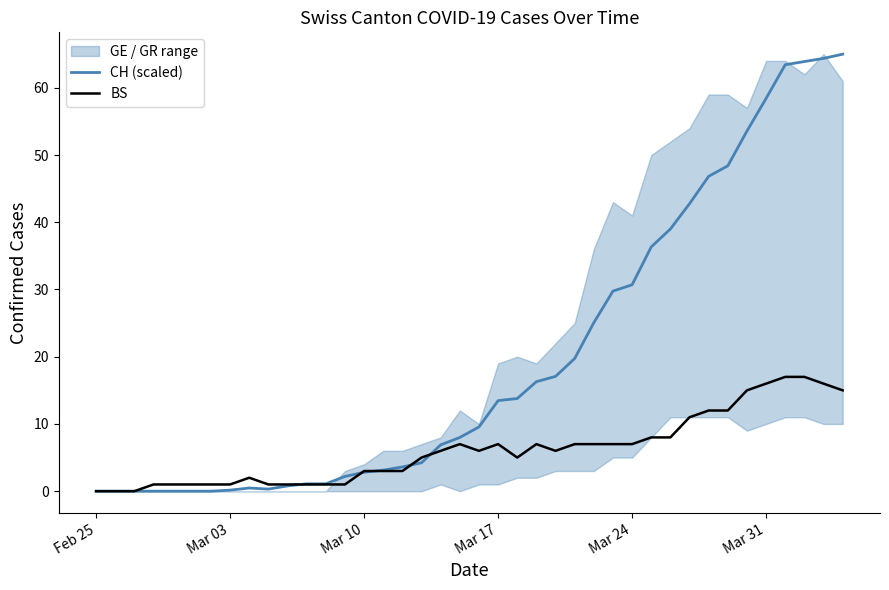

What is the maximum value for BS?

17.0